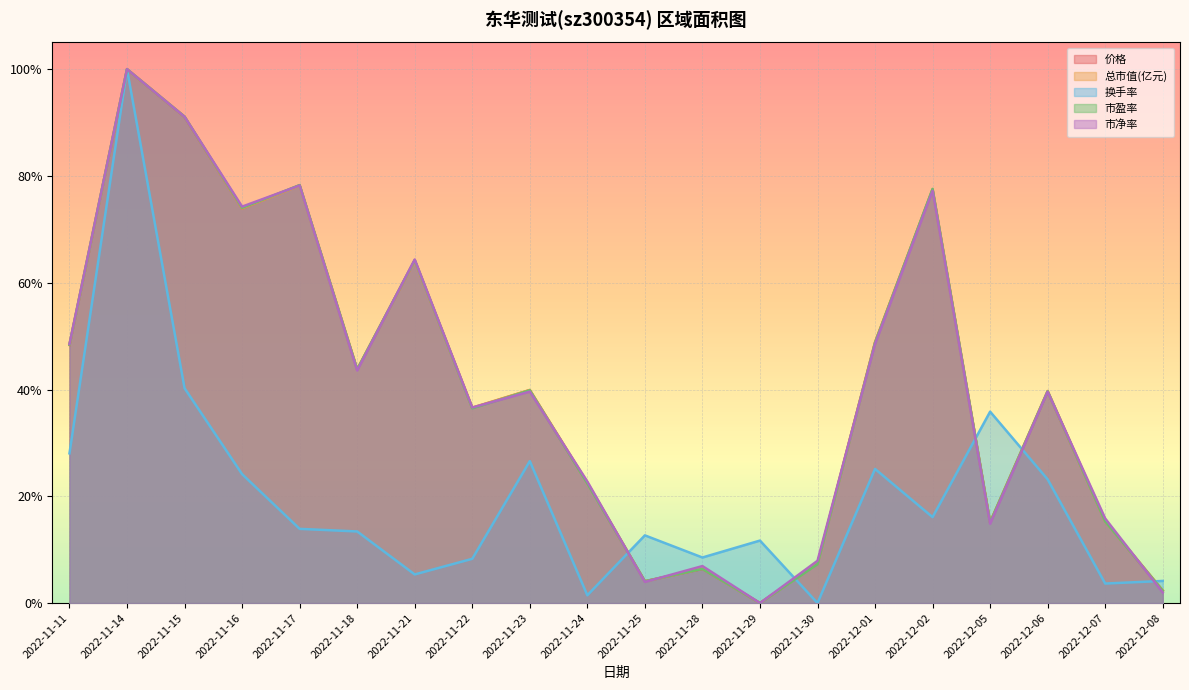

Reading left to right, extract all data points from this chart.

价格: 2022-11-11=0.5	2022-11-14=1.0	2022-11-15=0.9	2022-11-16=0.7	2022-11-17=0.8	2022-11-18=0.4	2022-11-21=0.6	2022-11-22=0.4	2022-11-23=0.4	2022-11-24=0.2	2022-11-25=0.0	2022-11-28=0.1	2022-11-29=0.0	2022-11-30=0.1	2022-12-01=0.5	2022-12-02=0.8	2022-12-05=0.2	2022-12-06=0.4	2022-12-07=0.2	2022-12-08=0.0
总市值(亿元): 2022-11-11=0.5	2022-11-14=1.0	2022-11-15=0.9	2022-11-16=0.7	2022-11-17=0.8	2022-11-18=0.4	2022-11-21=0.6	2022-11-22=0.4	2022-11-23=0.4	2022-11-24=0.2	2022-11-25=0.0	2022-11-28=0.1	2022-11-29=0.0	2022-11-30=0.1	2022-12-01=0.5	2022-12-02=0.8	2022-12-05=0.2	2022-12-06=0.4	2022-12-07=0.2	2022-12-08=0.0
换手率: 2022-11-11=0.3	2022-11-14=1.0	2022-11-15=0.4	2022-11-16=0.2	2022-11-17=0.1	2022-11-18=0.1	2022-11-21=0.1	2022-11-22=0.1	2022-11-23=0.3	2022-11-24=0.0	2022-11-25=0.1	2022-11-28=0.1	2022-11-29=0.1	2022-11-30=0.0	2022-12-01=0.3	2022-12-02=0.2	2022-12-05=0.4	2022-12-06=0.2	2022-12-07=0.0	2022-12-08=0.0
市盈率: 2022-11-11=0.5	2022-11-14=1.0	2022-11-15=0.9	2022-11-16=0.7	2022-11-17=0.8	2022-11-18=0.4	2022-11-21=0.6	2022-11-22=0.4	2022-11-23=0.4	2022-11-24=0.2	2022-11-25=0.0	2022-11-28=0.1	2022-11-29=0.0	2022-11-30=0.1	2022-12-01=0.5	2022-12-02=0.8	2022-12-05=0.2	2022-12-06=0.4	2022-12-07=0.2	2022-12-08=0.0
市净率: 2022-11-11=0.5	2022-11-14=1.0	2022-11-15=0.9	2022-11-16=0.7	2022-11-17=0.8	2022-11-18=0.4	2022-11-21=0.6	2022-11-22=0.4	2022-11-23=0.4	2022-11-24=0.2	2022-11-25=0.0	2022-11-28=0.1	2022-11-29=0.0	2022-11-30=0.1	2022-12-01=0.5	2022-12-02=0.8	2022-12-05=0.1	2022-12-06=0.4	2022-12-07=0.2	2022-12-08=0.0